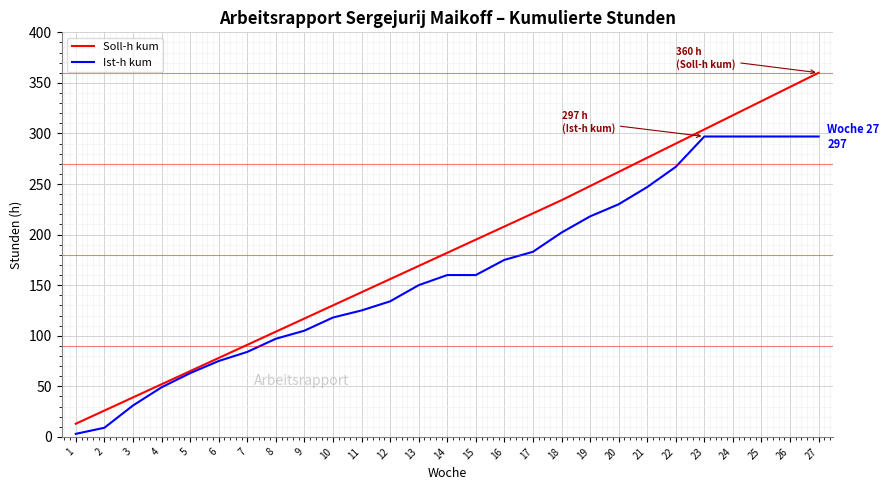

Which series has the largest range (max minus min)?

Soll-h kum